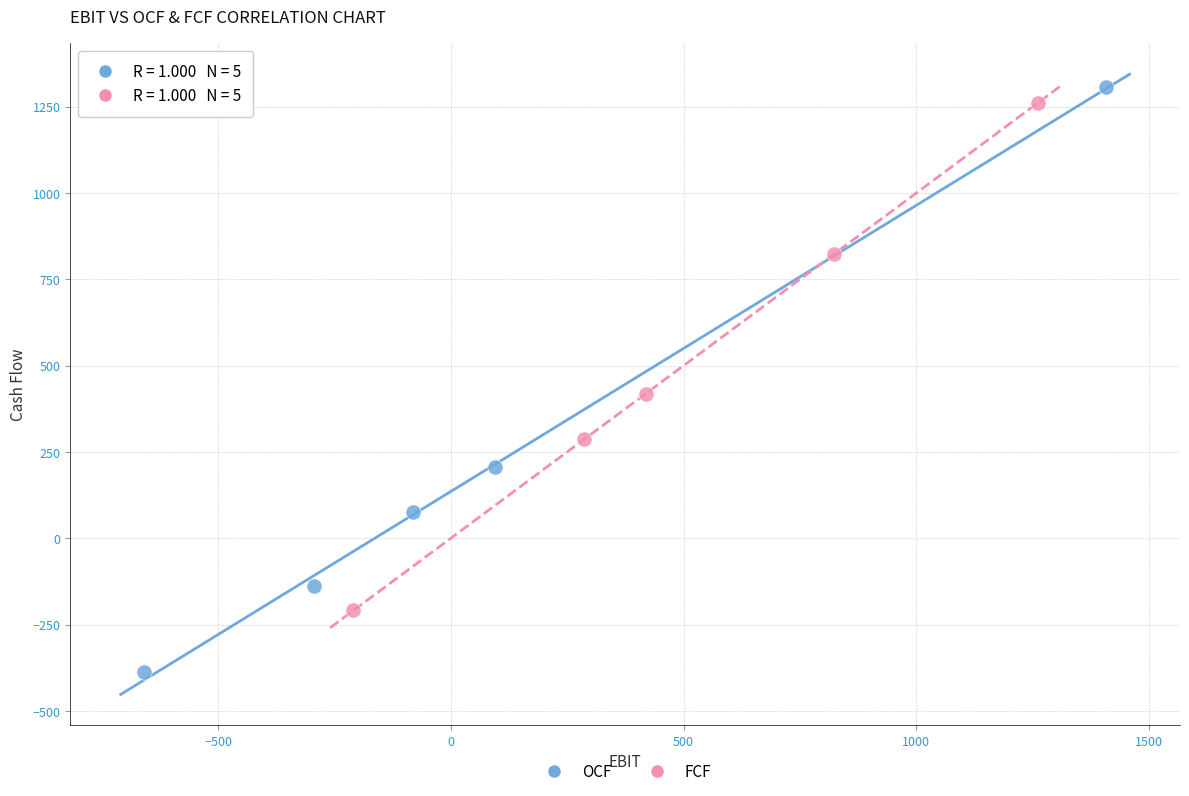

Which series contains the lowest Y value?

OCF